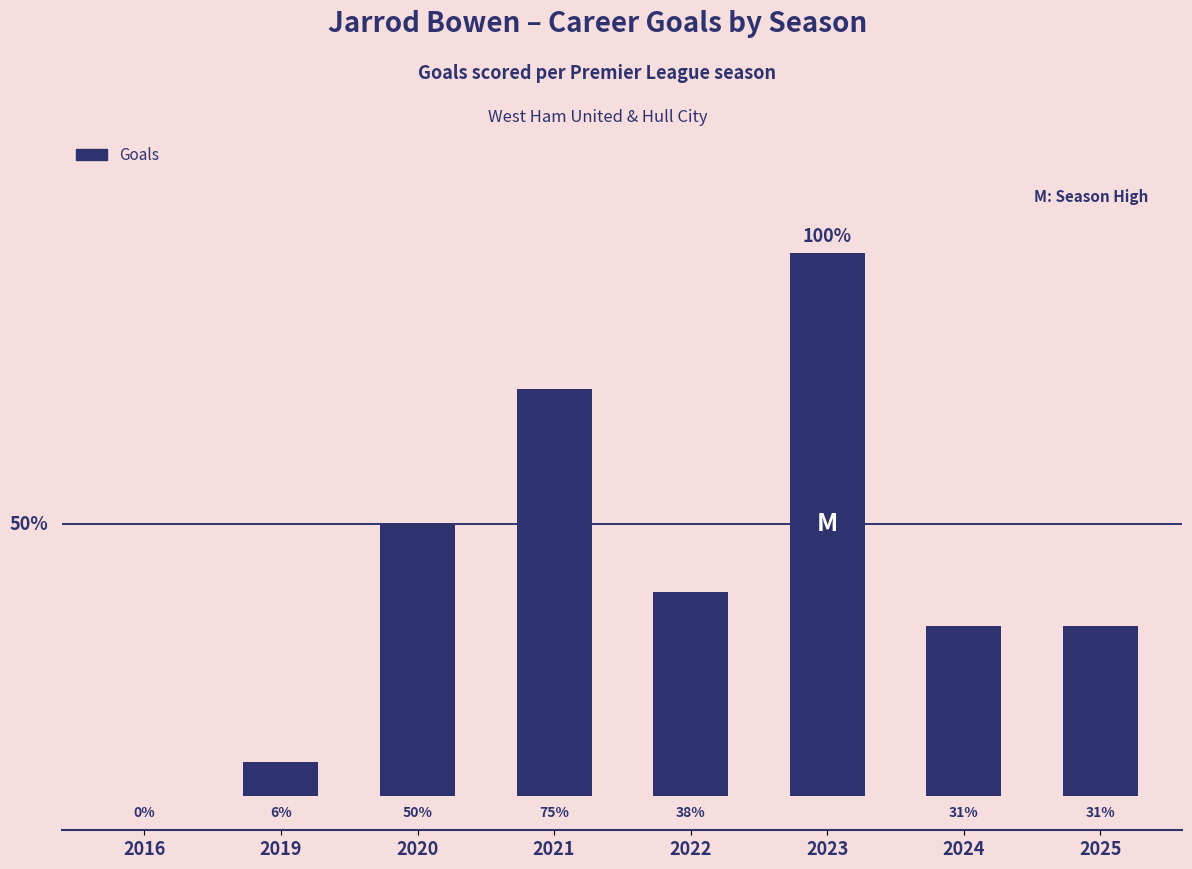

Are the bars horizontal?

No